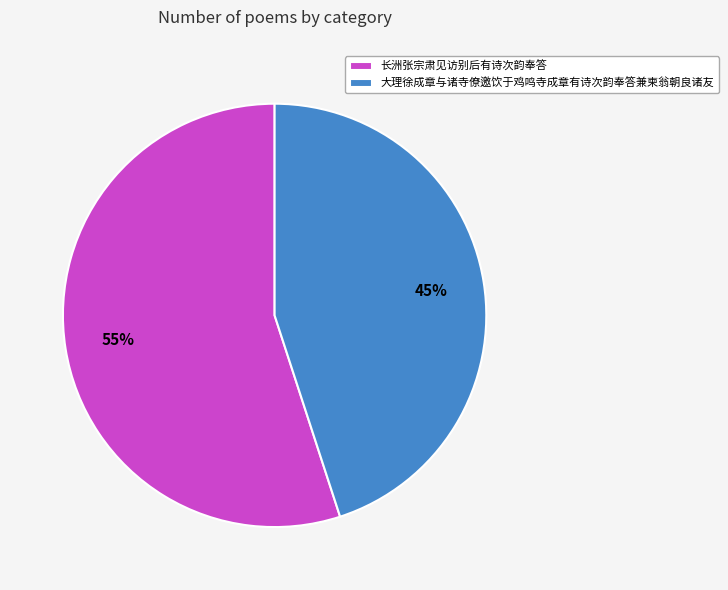

What percentage is the 长洲张宗肃见访别后有诗次韵奉答 slice, to the nearest percent?

55%